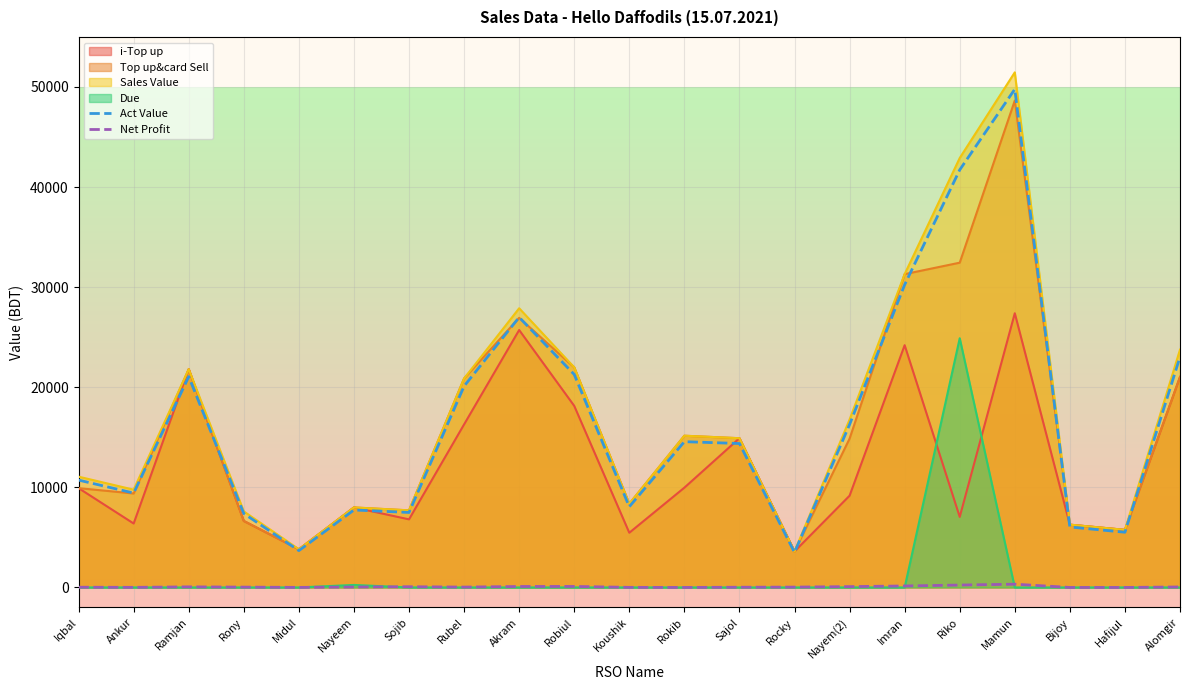

What is the difference between the Net Profit values at Ankur and Robiul?

91.7